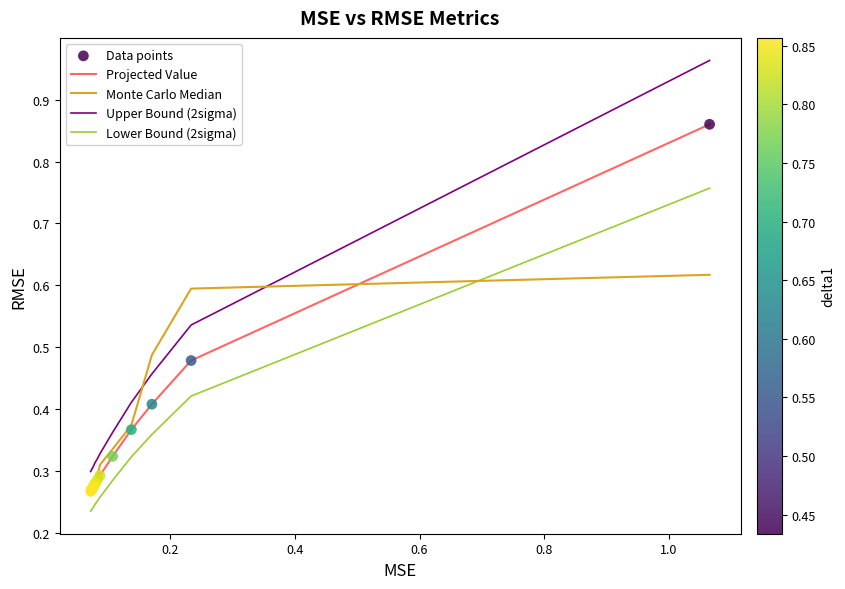

True or false: Upper Bound (2sigma) and Lower Bound (2sigma) cross at least once.

False